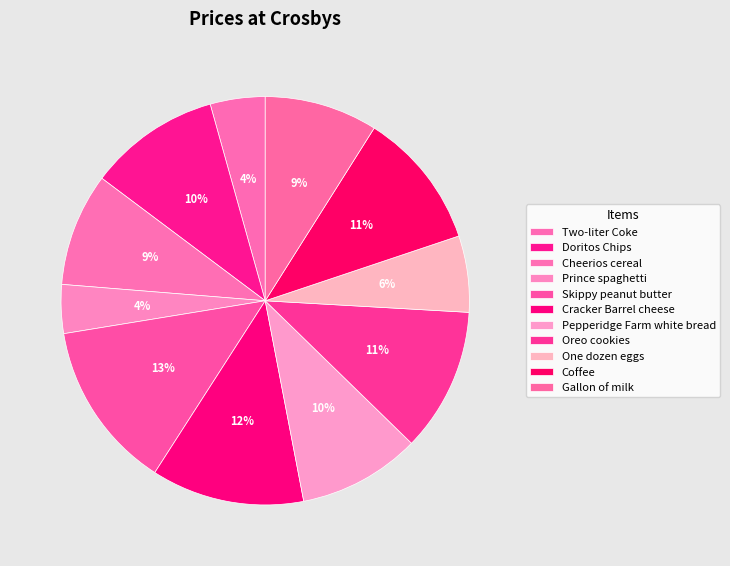

Count the number of slices in the pie.

11